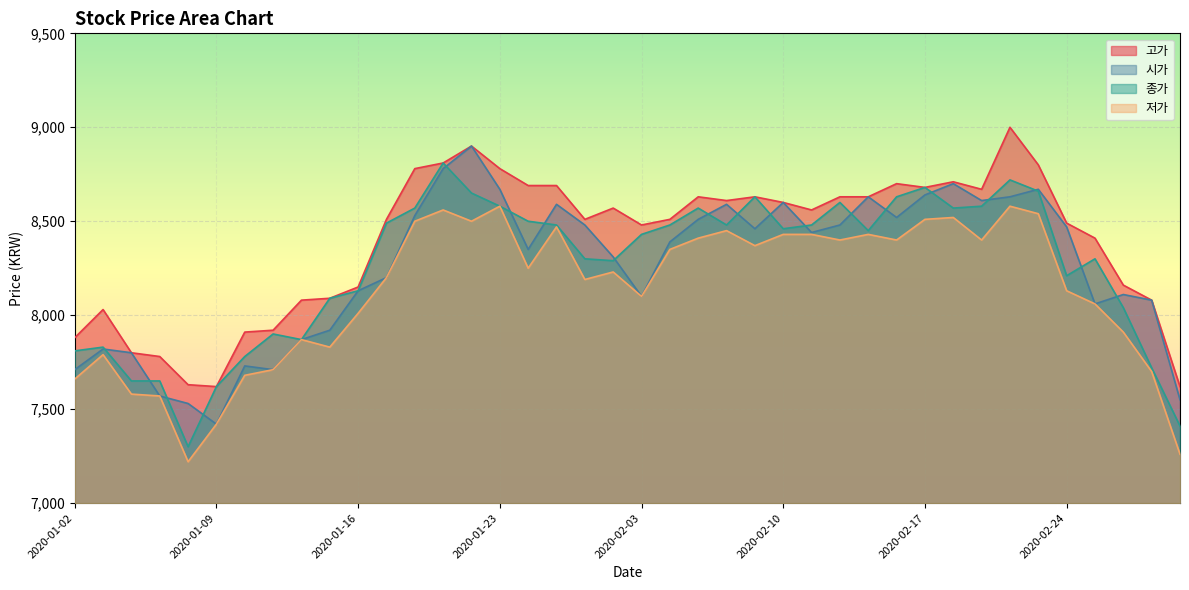

Is the value of 고가 at 2020-01-31 greater than the value of 시가 at 2020-01-02?

Yes